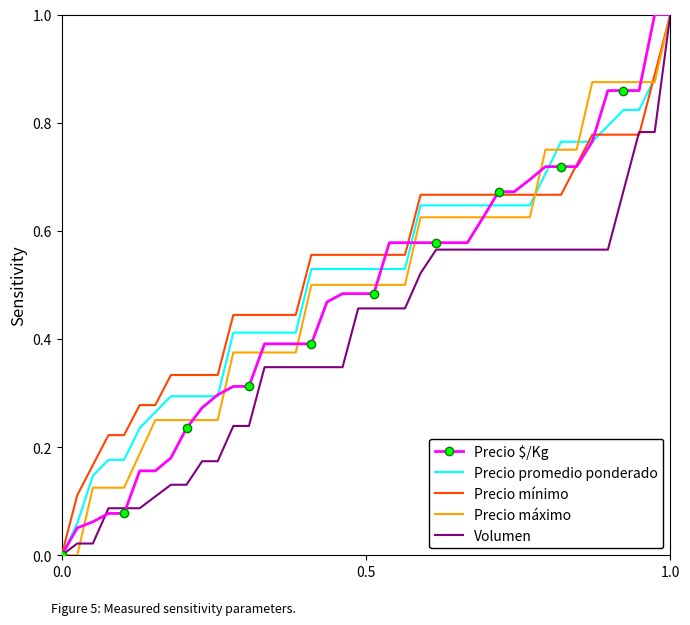

What is the greatest value displayed?

1.0